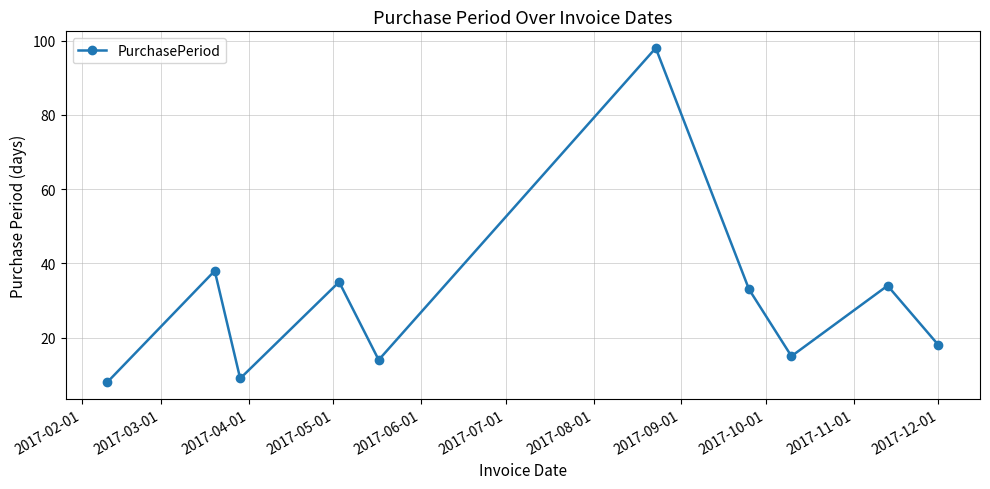

Reading right to left, transcribe all the data shown in this chart.

18	34	15	33	98	14	35	9	38	8